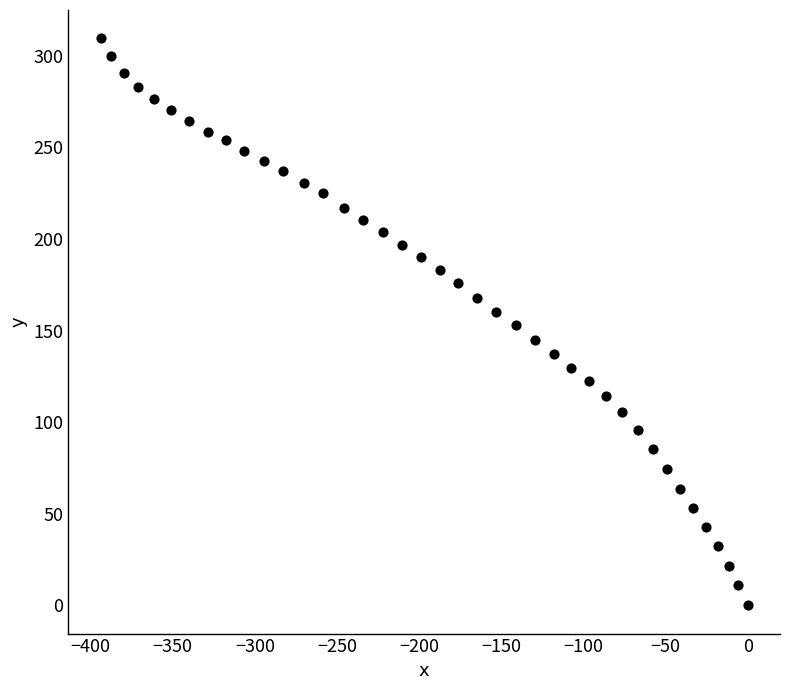

What is the range of X values (max minus min)?

393.8